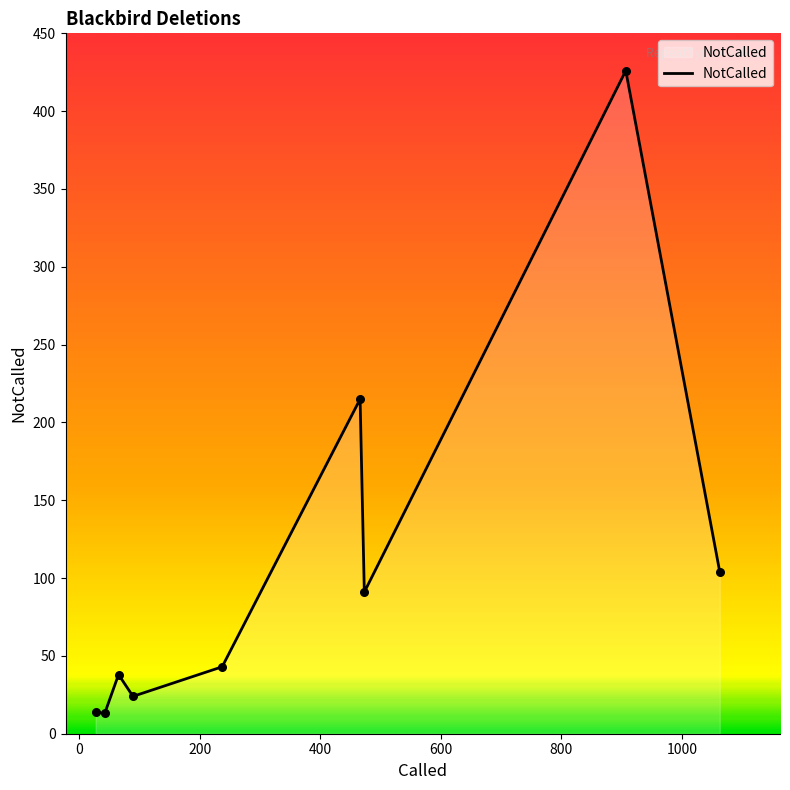

What is the difference between the maximum and minimum values?

413